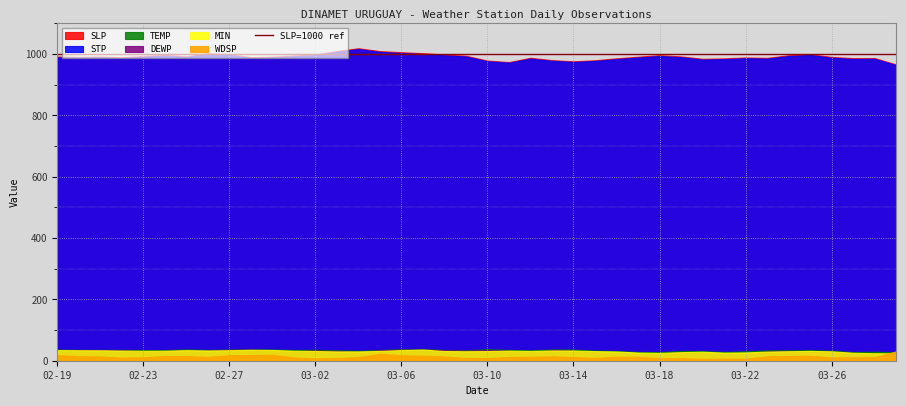

What is the maximum value shown in the chart?

1019.2